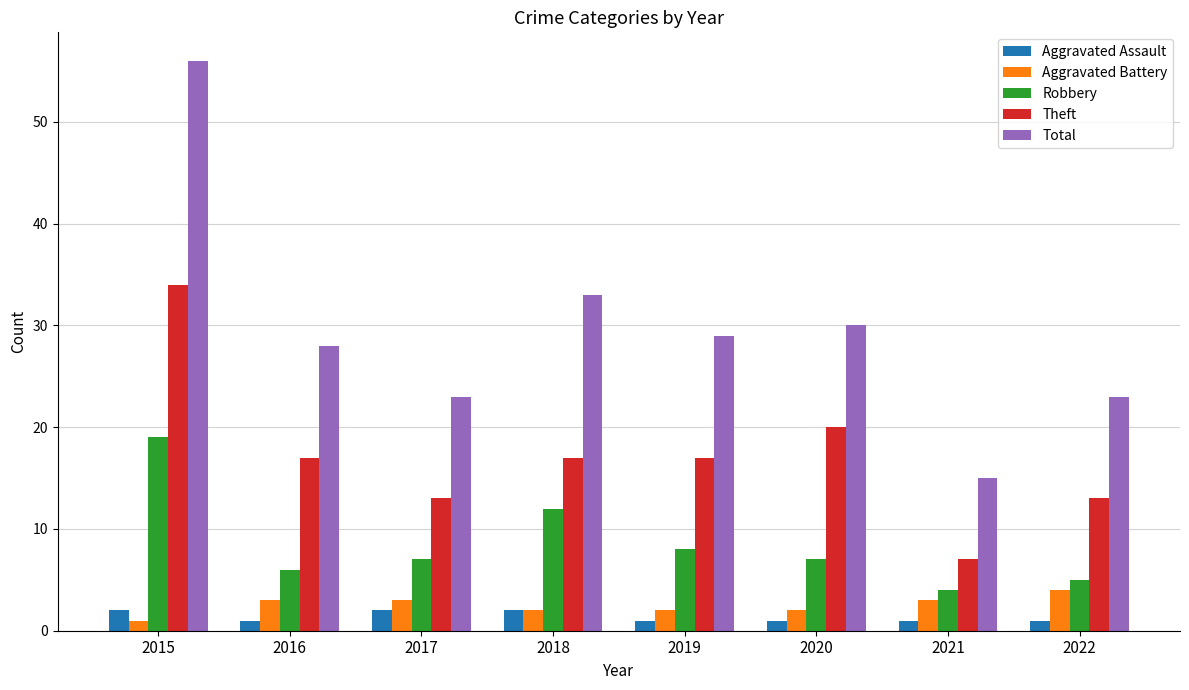

Which series has the widest spread of values?

Total